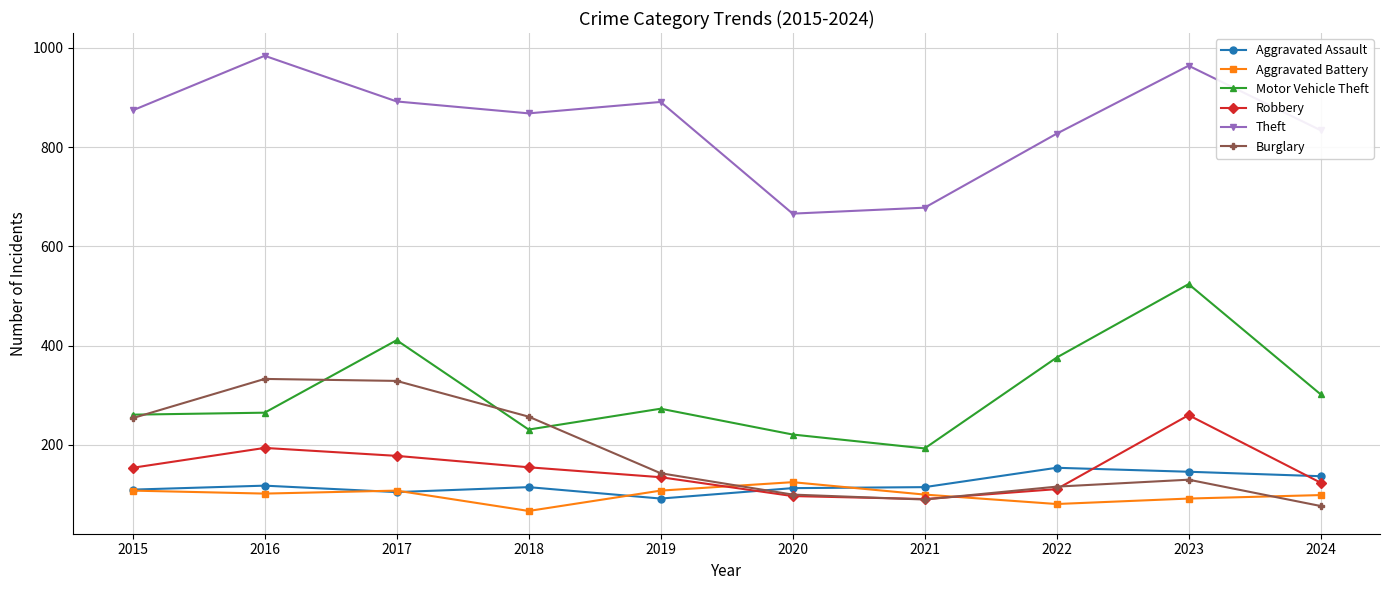

What is the value of the Theft point at the 9th from the left?

964